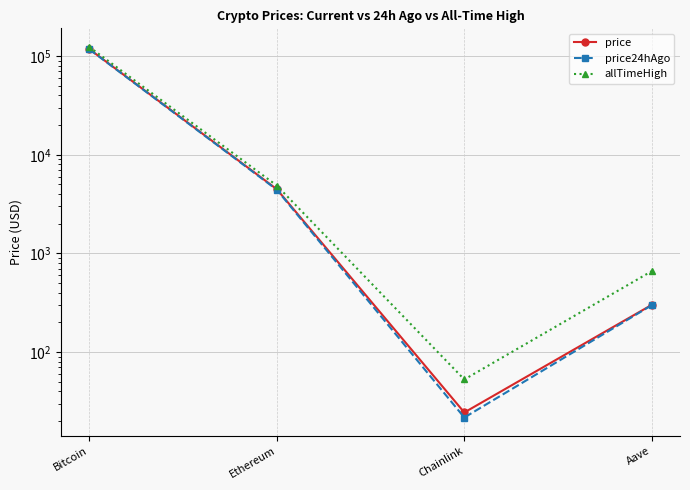

True or false: price24hAgo and price cross at least once.

False